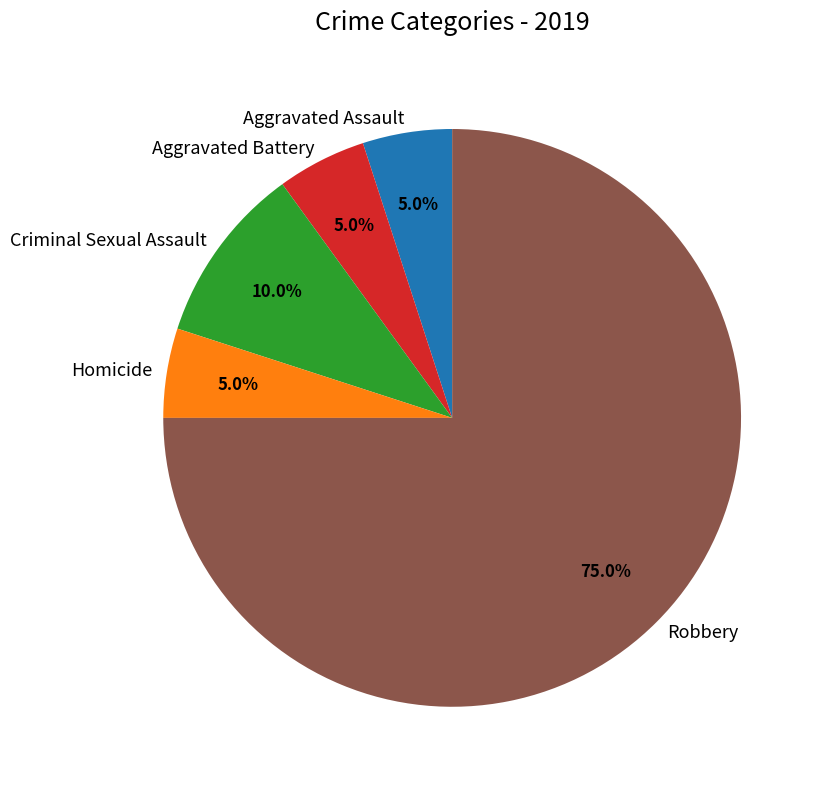

Which category has the biggest portion of the pie?

Robbery